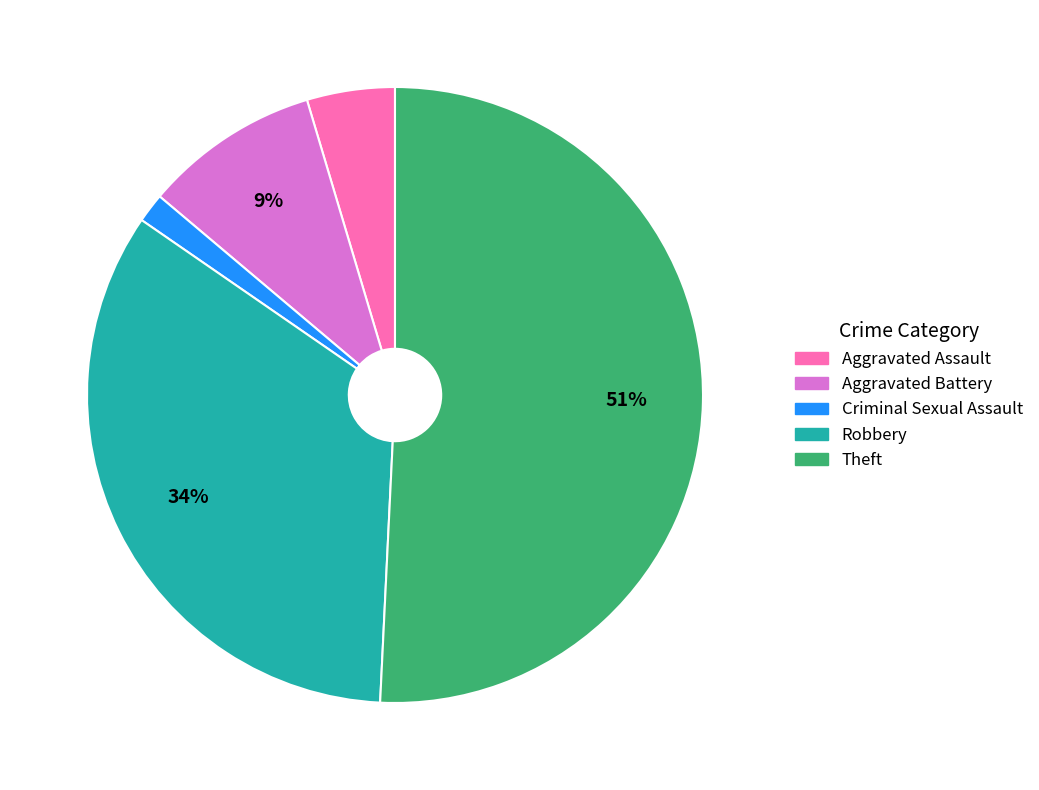

Which slice is the smallest?

Criminal Sexual Assault